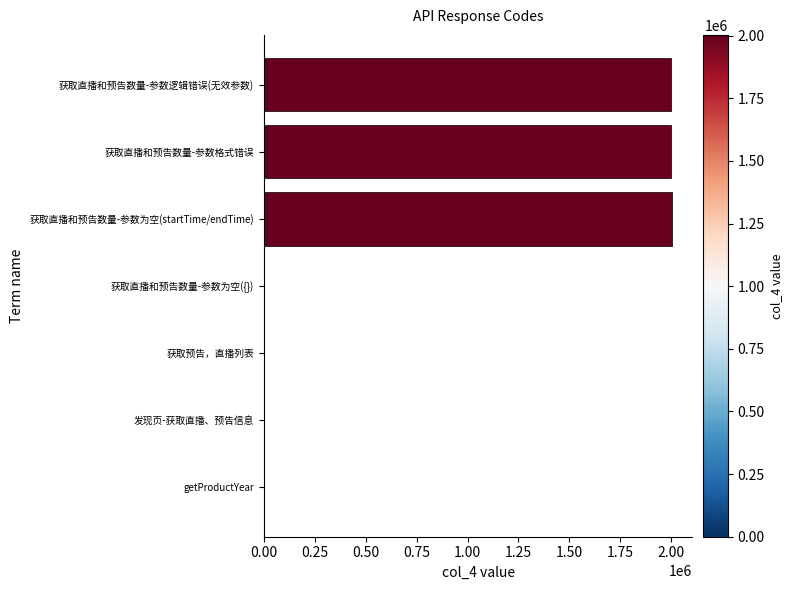

What is the sum of all values?

6003019